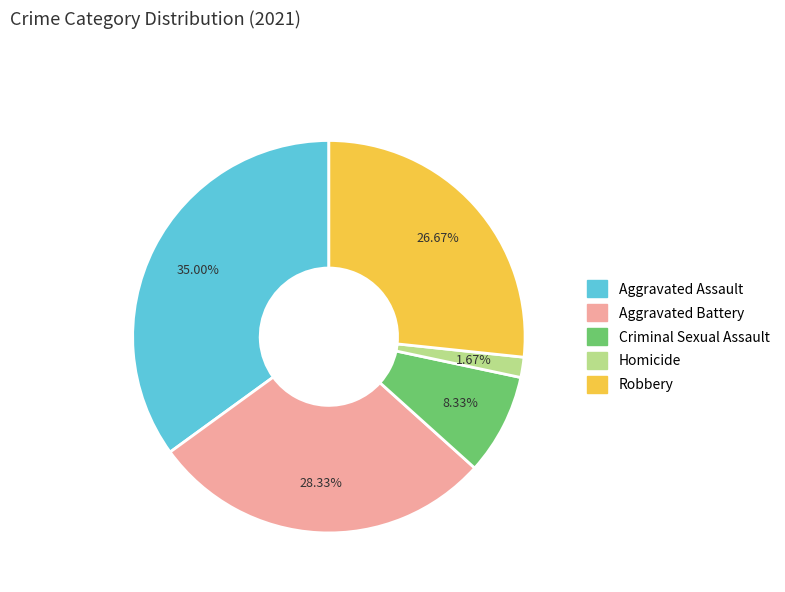

Does Aggravated Assault account for over 50% of the chart?

No